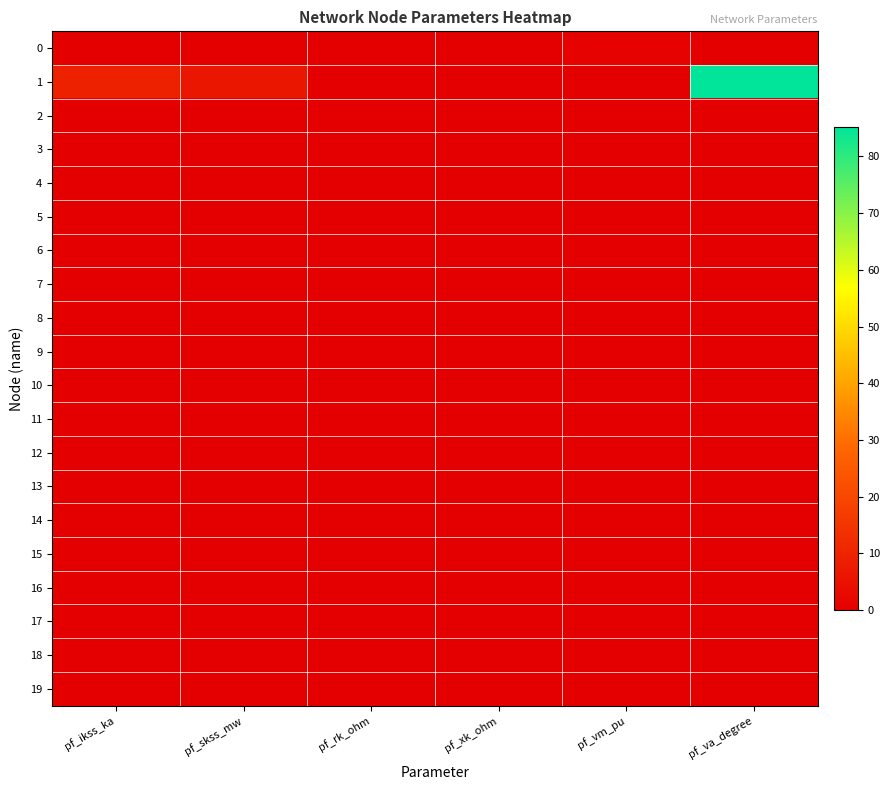

At which category is the sum across all series the highest?

pf_va_degree